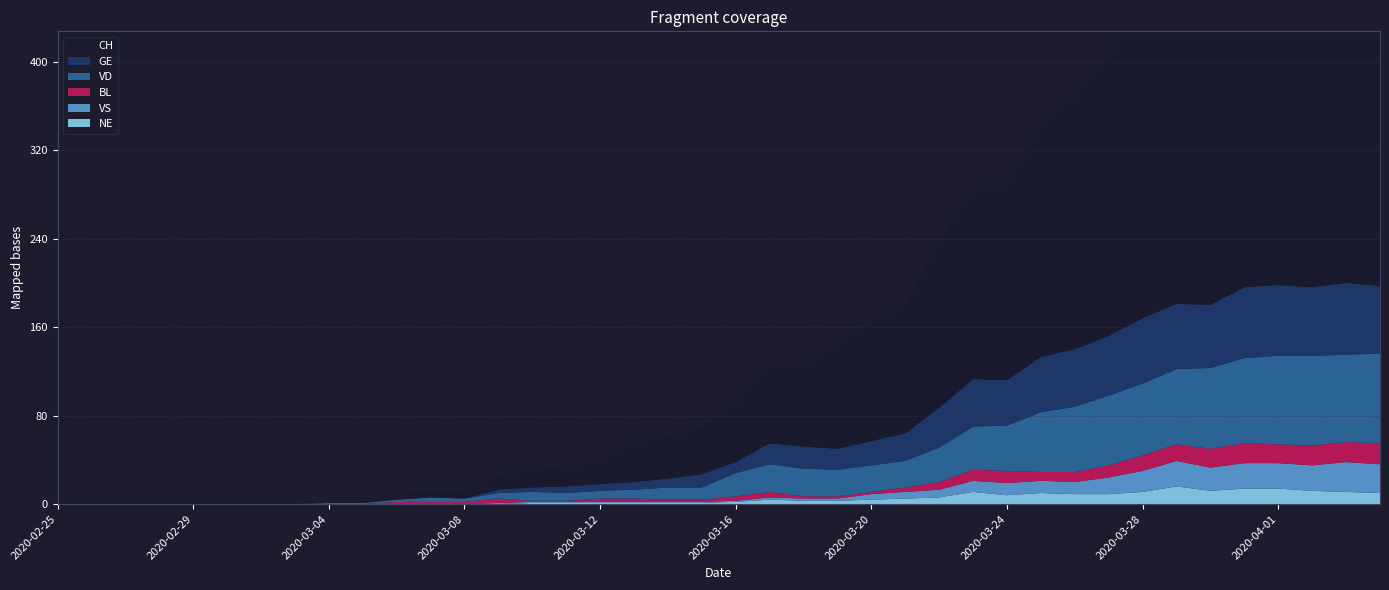

Reading left to right, extract all data points from this chart.

CH: 2020-02-25=0	2020-02-26=0	2020-02-27=0	2020-02-28=0	2020-02-29=0	2020-03-01=0	2020-03-02=0	2020-03-03=0	2020-03-04=1	2020-03-05=1	2020-03-06=4	2020-03-07=6	2020-03-08=5	2020-03-09=13	2020-03-10=15	2020-03-11=18	2020-03-12=20	2020-03-13=35	2020-03-14=38	2020-03-15=42	2020-03-16=53	2020-03-17=70	2020-03-18=72	2020-03-19=96	2020-03-20=105	2020-03-21=117	2020-03-22=149	2020-03-23=173	2020-03-24=177	2020-03-25=208	2020-03-26=228	2020-03-27=252	2020-03-28=282	2020-03-29=297	2020-03-30=339	2020-03-31=364	2020-04-01=388	2020-04-02=395	2020-04-03=407	2020-04-04=406
GE: 2020-02-25=0	2020-02-26=0	2020-02-27=0	2020-02-28=0	2020-02-29=0	2020-03-01=0	2020-03-02=0	2020-03-03=0	2020-03-04=0	2020-03-05=0	2020-03-06=0	2020-03-07=0	2020-03-08=0	2020-03-09=3	2020-03-10=4	2020-03-11=6	2020-03-12=6	2020-03-13=7	2020-03-14=8	2020-03-15=12	2020-03-16=10	2020-03-17=19	2020-03-18=20	2020-03-19=19	2020-03-20=22	2020-03-21=25	2020-03-22=36	2020-03-23=43	2020-03-24=41	2020-03-25=50	2020-03-26=52	2020-03-27=54	2020-03-28=59	2020-03-29=59	2020-03-30=57	2020-03-31=64	2020-04-01=64	2020-04-02=62	2020-04-03=65	2020-04-04=61
VD: 2020-02-25=0	2020-02-26=0	2020-02-27=0	2020-02-28=0	2020-02-29=0	2020-03-01=0	2020-03-02=0	2020-03-03=0	2020-03-04=1	2020-03-05=1	2020-03-06=2	2020-03-07=4	2020-03-08=3	2020-03-09=5	2020-03-10=8	2020-03-11=7	2020-03-12=7	2020-03-13=8	2020-03-14=11	2020-03-15=11	2020-03-16=21	2020-03-17=25	2020-03-18=25	2020-03-19=24	2020-03-20=24	2020-03-21=24	2020-03-22=31	2020-03-23=39	2020-03-24=41	2020-03-25=54	2020-03-26=59	2020-03-27=63	2020-03-28=65	2020-03-29=68	2020-03-30=73	2020-03-31=77	2020-04-01=80	2020-04-02=81	2020-04-03=79	2020-04-04=81
BL: 2020-02-25=0	2020-02-26=0	2020-02-27=0	2020-02-28=0	2020-02-29=0	2020-03-01=0	2020-03-02=0	2020-03-03=0	2020-03-04=0	2020-03-05=0	2020-03-06=2	2020-03-07=2	2020-03-08=2	2020-03-09=4	2020-03-10=1	2020-03-11=1	2020-03-12=3	2020-03-13=3	2020-03-14=2	2020-03-15=2	2020-03-16=4	2020-03-17=5	2020-03-18=2	2020-03-19=2	2020-03-20=2	2020-03-21=4	2020-03-22=7	2020-03-23=10	2020-03-24=11	2020-03-25=8	2020-03-26=9	2020-03-27=11	2020-03-28=14	2020-03-29=15	2020-03-30=17	2020-03-31=18	2020-04-01=17	2020-04-02=18	2020-04-03=18	2020-04-04=19
VS: 2020-02-25=0	2020-02-26=0	2020-02-27=0	2020-02-28=0	2020-02-29=0	2020-03-01=0	2020-03-02=0	2020-03-03=0	2020-03-04=0	2020-03-05=0	2020-03-06=0	2020-03-07=0	2020-03-08=0	2020-03-09=1	2020-03-10=1	2020-03-11=1	2020-03-12=1	2020-03-13=1	2020-03-14=1	2020-03-15=1	2020-03-16=1	2020-03-17=2	2020-03-18=2	2020-03-19=2	2020-03-20=5	2020-03-21=6	2020-03-22=7	2020-03-23=10	2020-03-24=11	2020-03-25=11	2020-03-26=11	2020-03-27=15	2020-03-28=19	2020-03-29=23	2020-03-30=21	2020-03-31=23	2020-04-01=23	2020-04-02=23	2020-04-03=27	2020-04-04=26
NE: 2020-02-25=0	2020-02-26=0	2020-02-27=0	2020-02-28=0	2020-02-29=0	2020-03-01=0	2020-03-02=0	2020-03-03=0	2020-03-04=0	2020-03-05=0	2020-03-06=0	2020-03-07=0	2020-03-08=0	2020-03-09=0	2020-03-10=1	2020-03-11=1	2020-03-12=1	2020-03-13=1	2020-03-14=1	2020-03-15=1	2020-03-16=2	2020-03-17=4	2020-03-18=3	2020-03-19=3	2020-03-20=4	2020-03-21=5	2020-03-22=6	2020-03-23=11	2020-03-24=8	2020-03-25=10	2020-03-26=9	2020-03-27=9	2020-03-28=11	2020-03-29=16	2020-03-30=12	2020-03-31=14	2020-04-01=14	2020-04-02=12	2020-04-03=11	2020-04-04=10